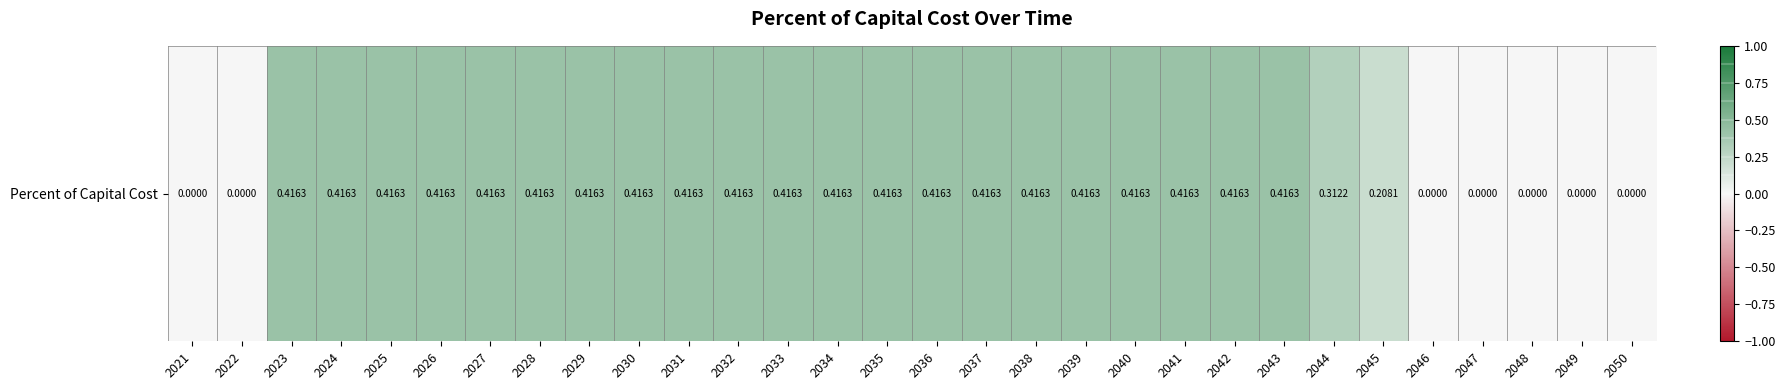

What is the difference between the second highest and second lowest values?

0.4